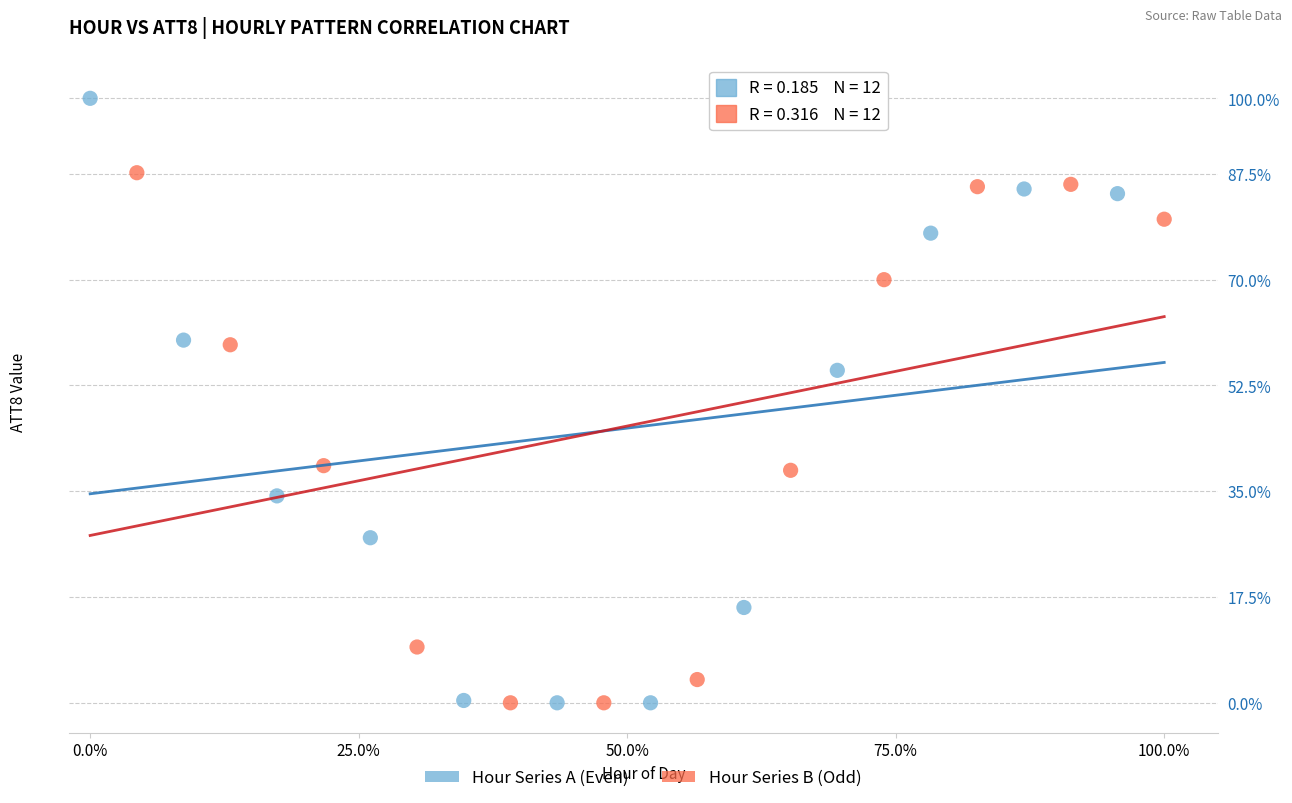

What are all the series names shown in the legend?

Hour Series A (Even), Hour Series B (Odd)